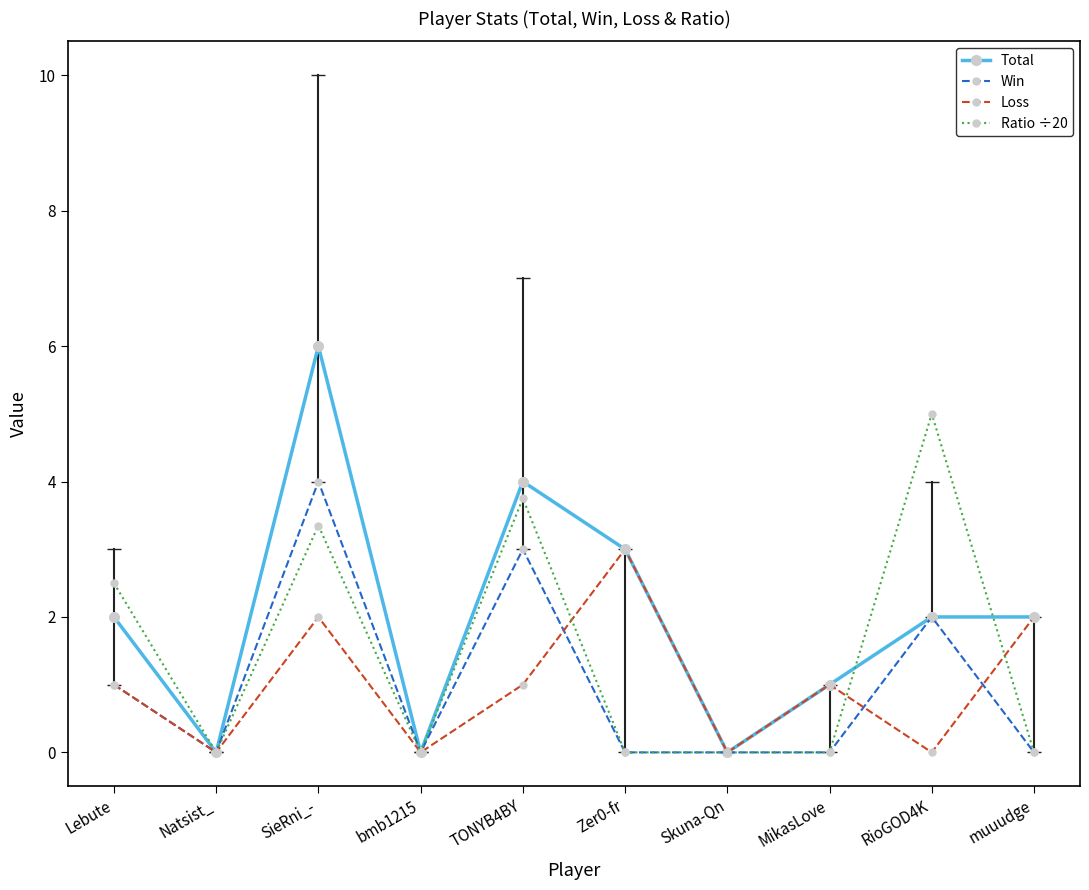

Reading left to right, transcribe all the data shown in this chart.

Total: 2.0	0.0	6.0	0.0	4.0	3.0	0.0	1.0	2.0	2.0
Win: 1.0	0.0	4.0	0.0	3.0	0.0	0.0	0.0	2.0	0.0
Loss: 1.0	0.0	2.0	0.0	1.0	3.0	0.0	1.0	0.0	2.0
Ratio ÷20: 2.5	0.0	3.4	0.0	3.8	0.0	0.0	0.0	5.0	0.0